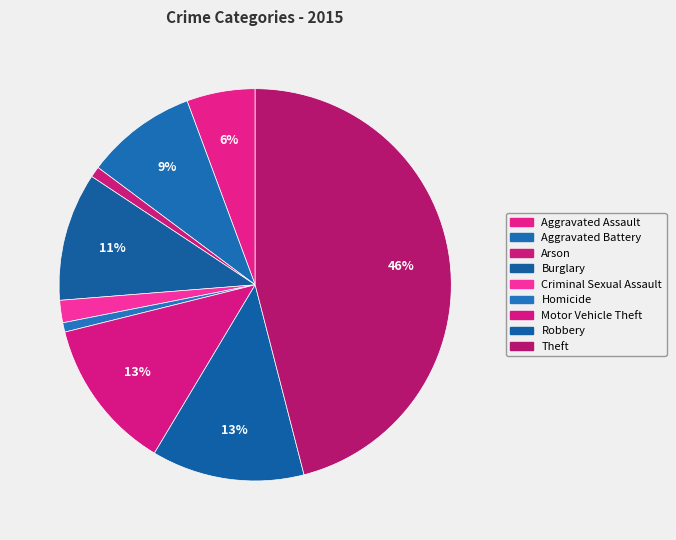

The Aggravated Battery slice represents 16% of the pie. True or false?

False